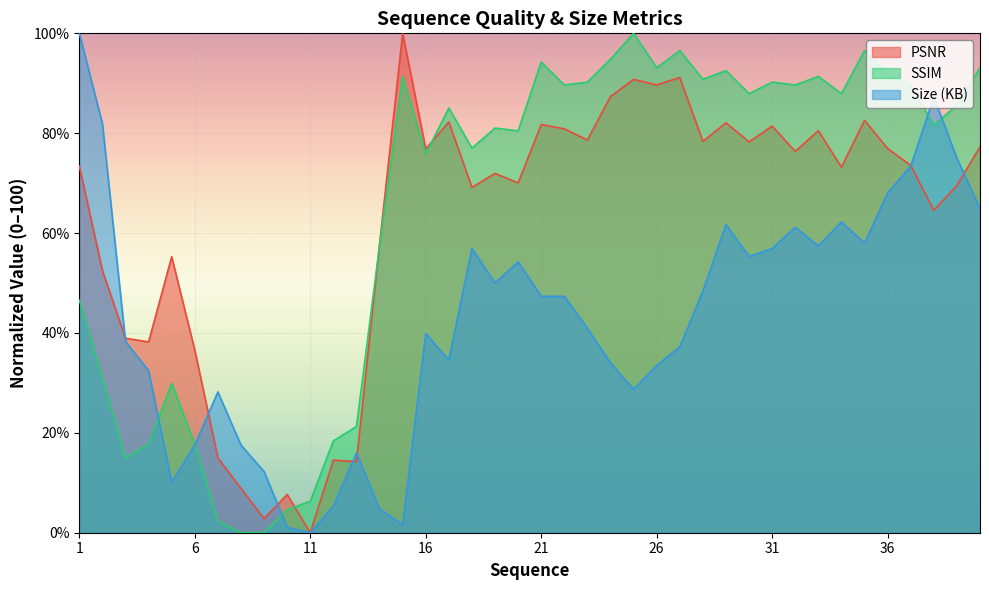

Does the chart display data point markers on the line(s)?

No